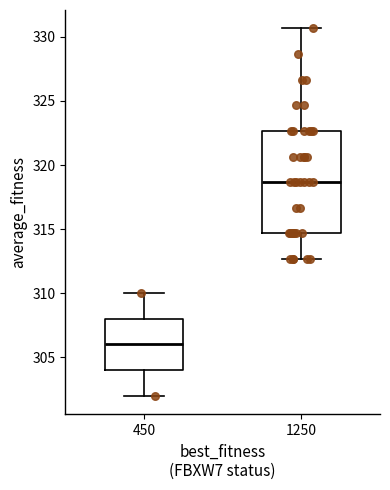

Which box has the lowest median line?

450